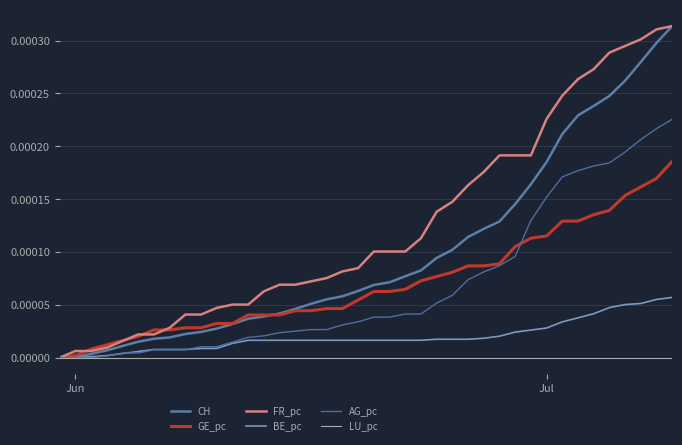

True or false: AG_pc and LU_pc intersect in this chart.

False